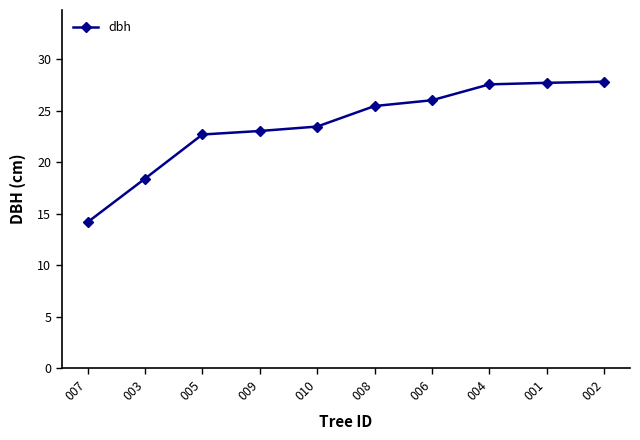

Count the number of data series in this chart.

1